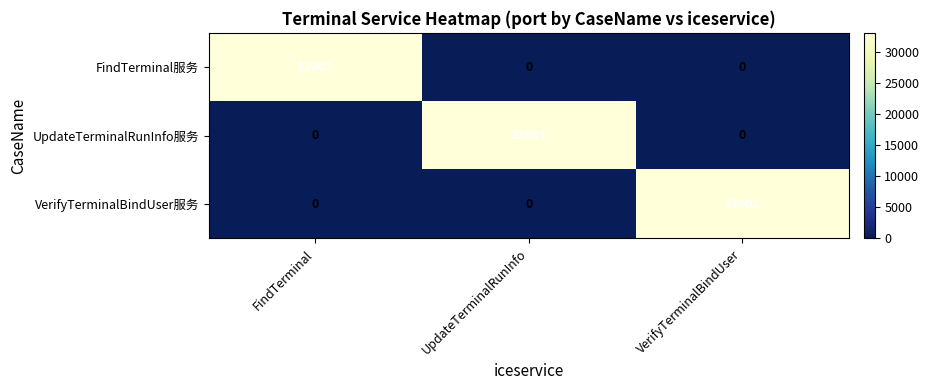

What is the average value of the UpdateTerminalRunInfo服务 series?

11000